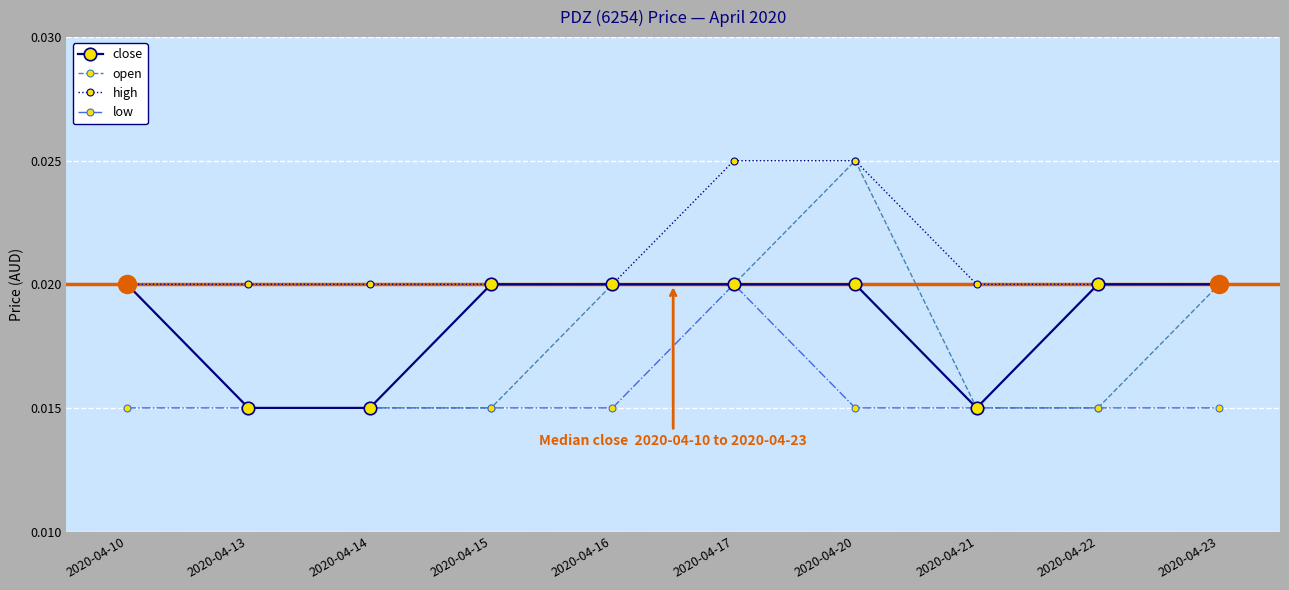

Is the value of close at 2020-04-13 greater than the value of high at 2020-04-10?

No